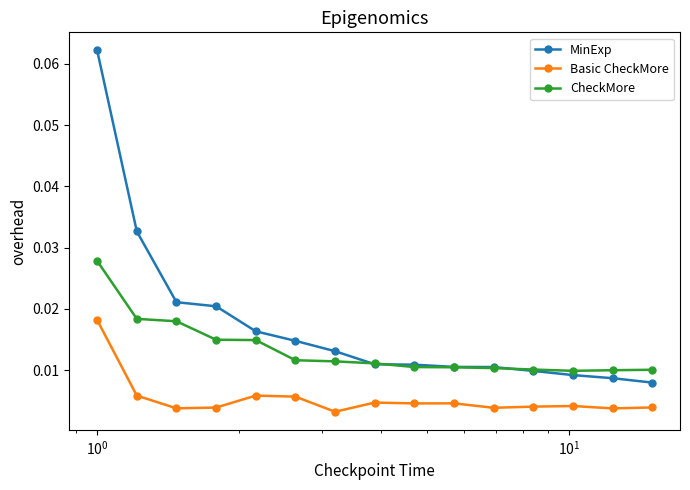

List the series in order of their overall mean, highest first.

MinExp, CheckMore, Basic CheckMore